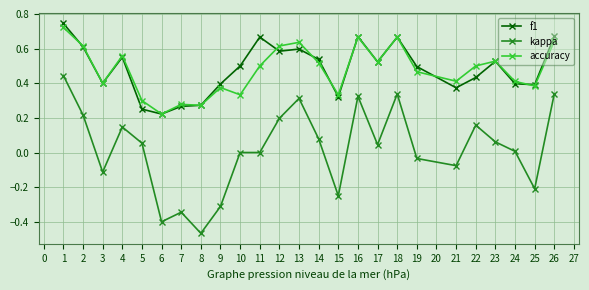

At which category is the sum across all series the highest?

1